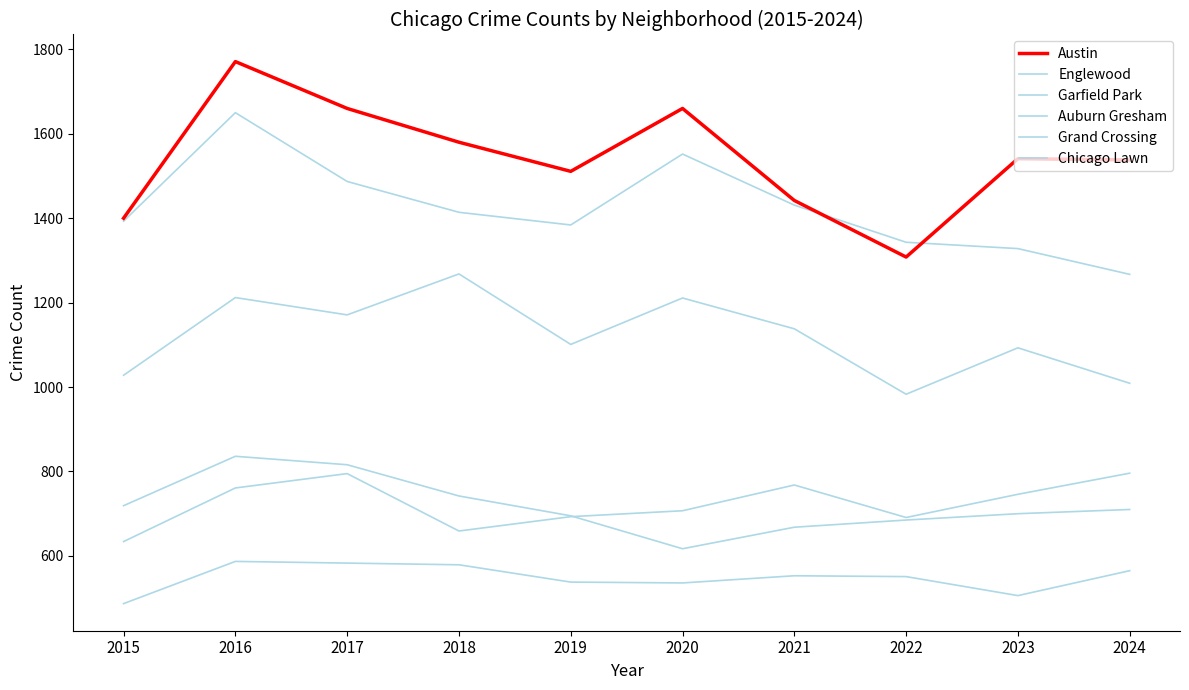

Does the chart display data point markers on the line(s)?

No